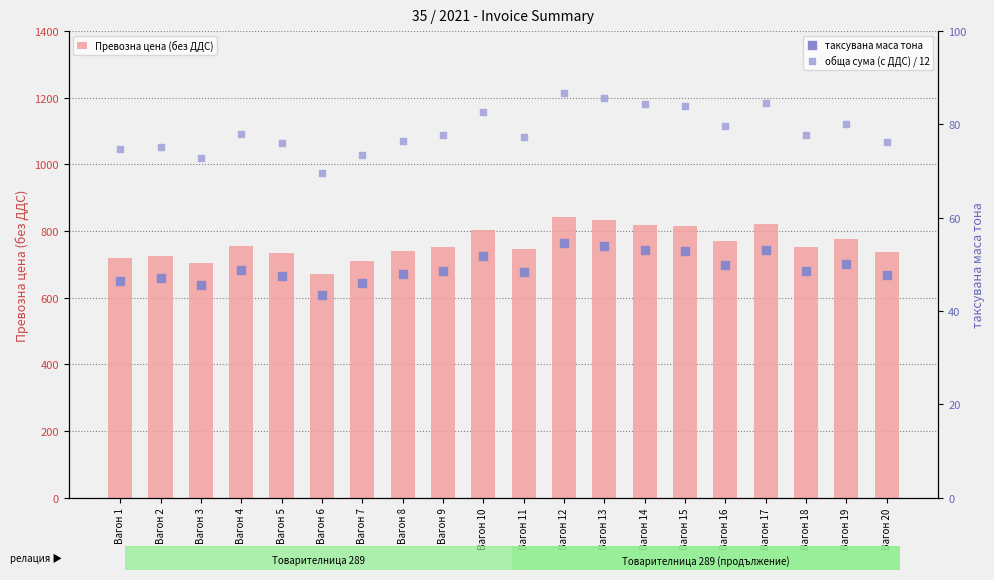

Which series reaches the minimum Y coordinate?

таксувана маса тона